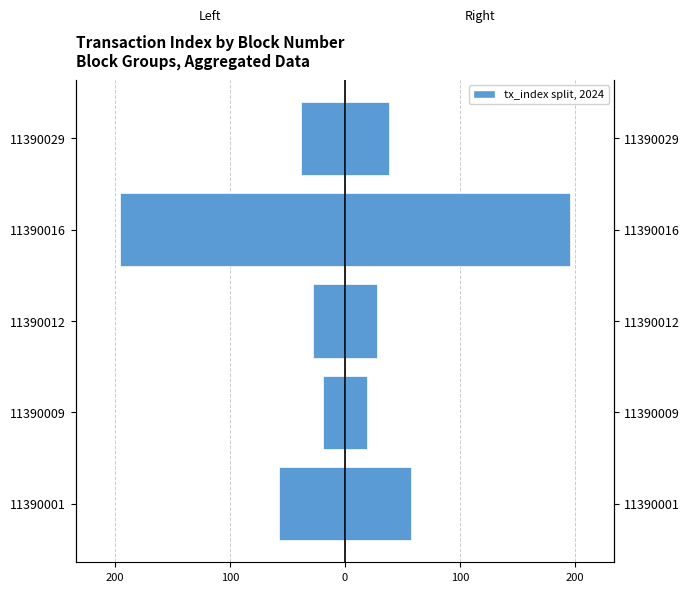

True or false: Right (Male-side) has a value of 57.1 at 100.

False